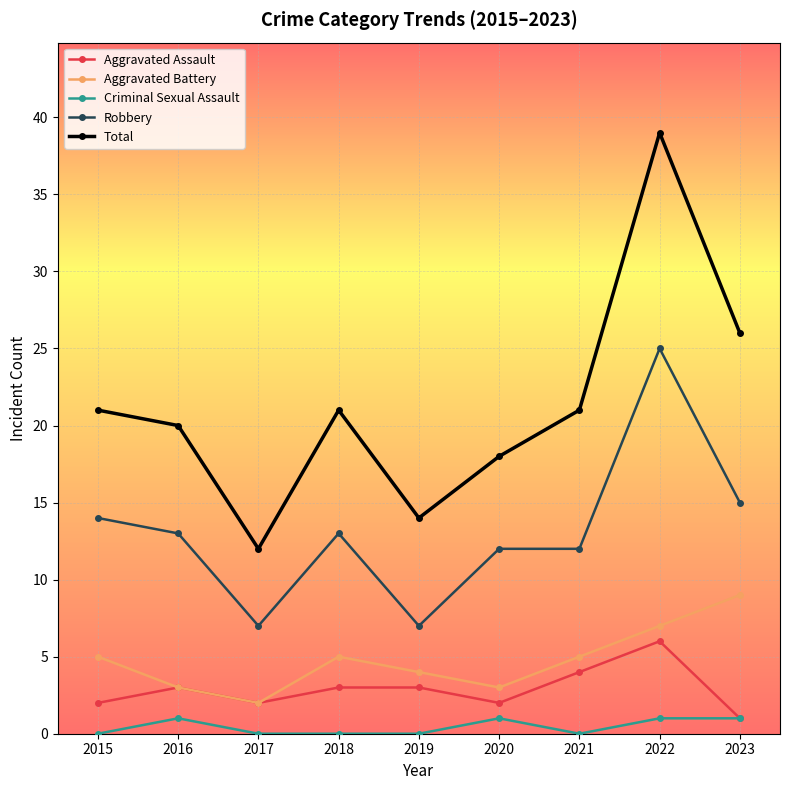

Which series has the largest total across all categories?

Total